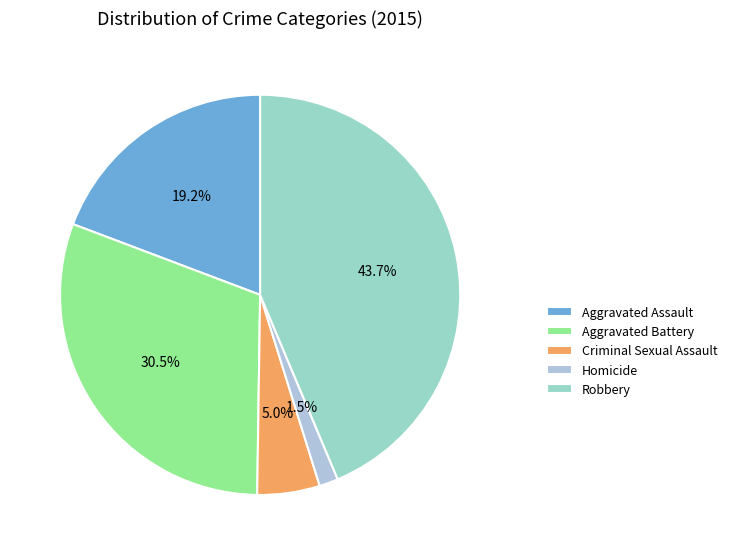

Is it true that Aggravated Assault is 8% of the pie?

False